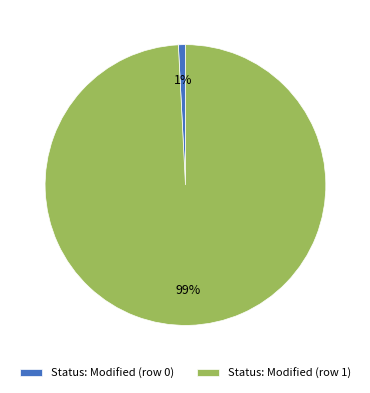

Which slice is the largest?

Status: Modified (row 1)